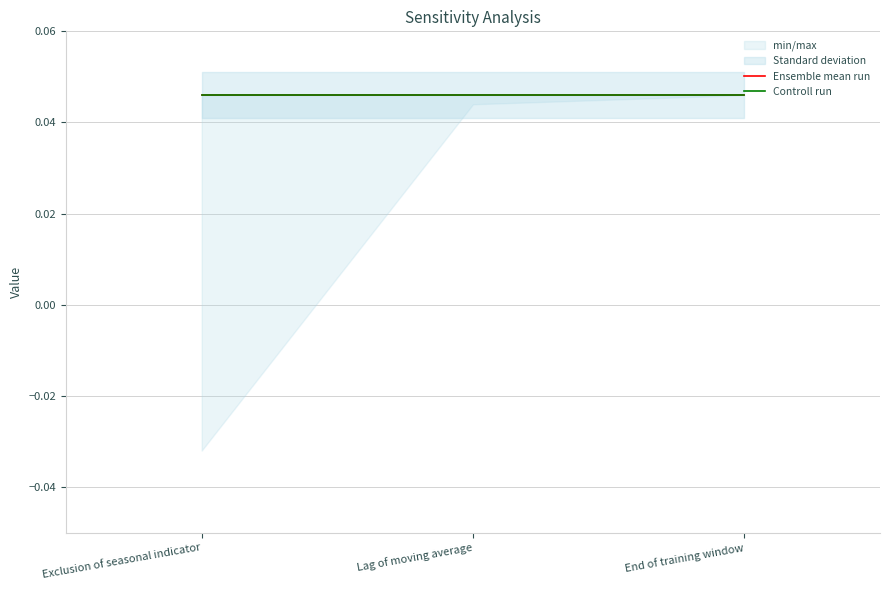

Does the chart display data point markers on the line(s)?

No